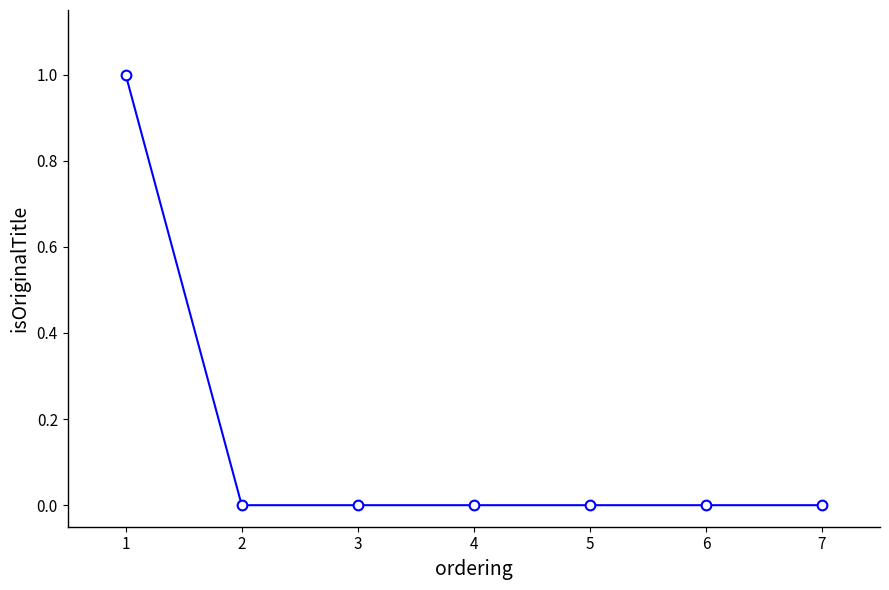

True or false: the data shows 0 at 2.

True